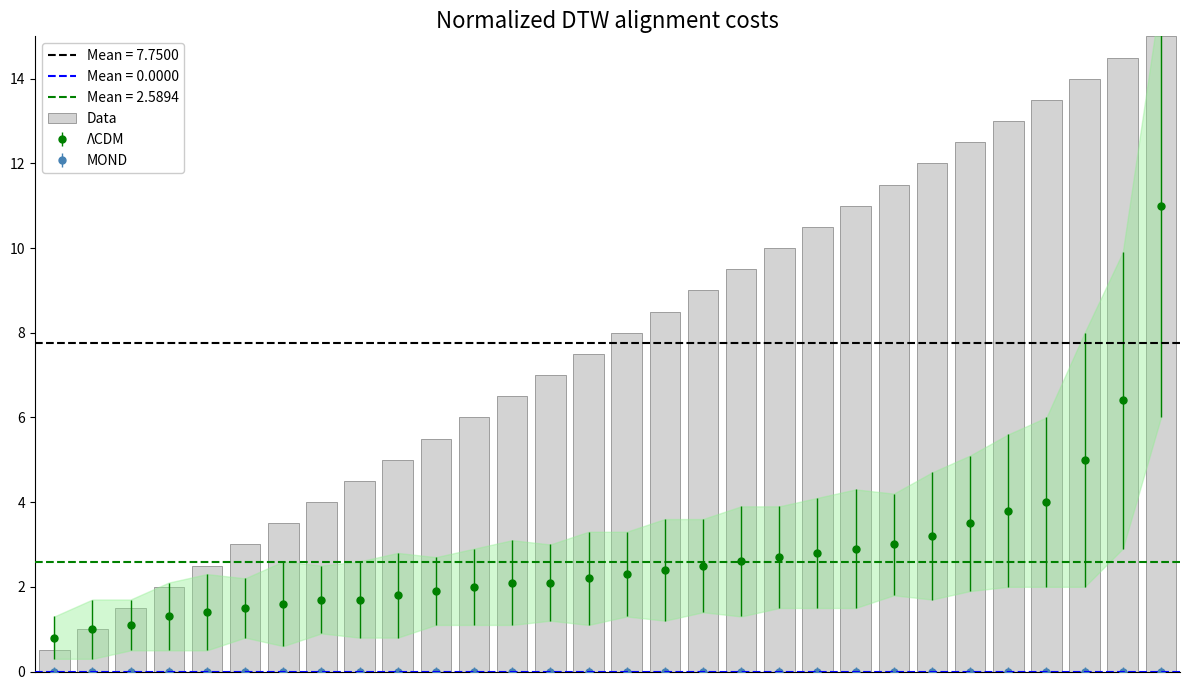

How many bars are there in total?

30